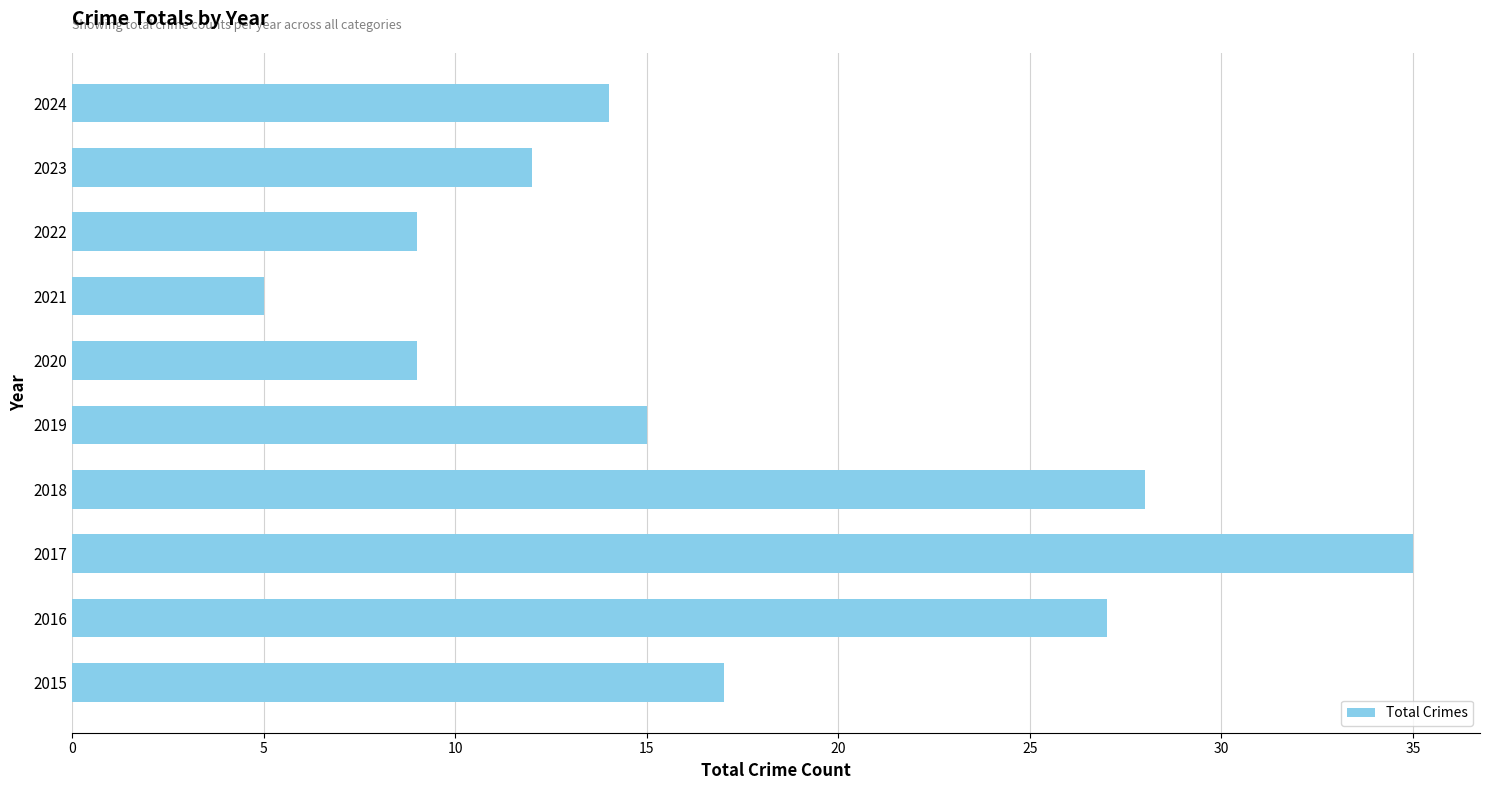

The value at 2022 is 9. True or false?

True